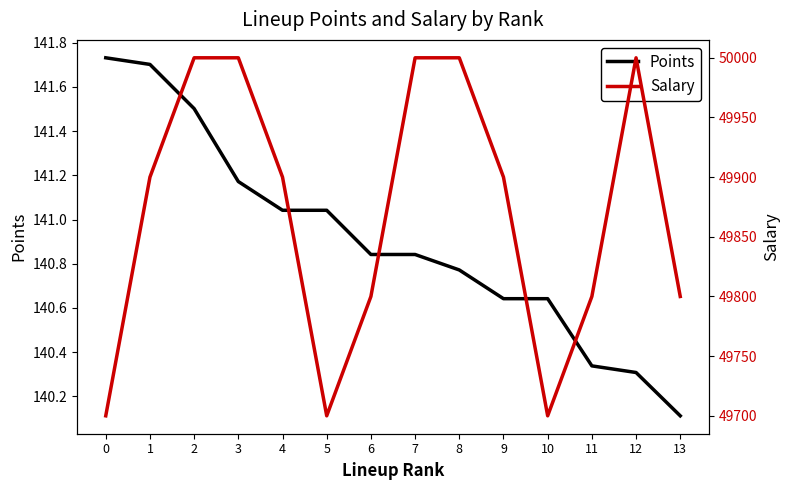

The value of Points at 8 is 61.1. True or false?

False